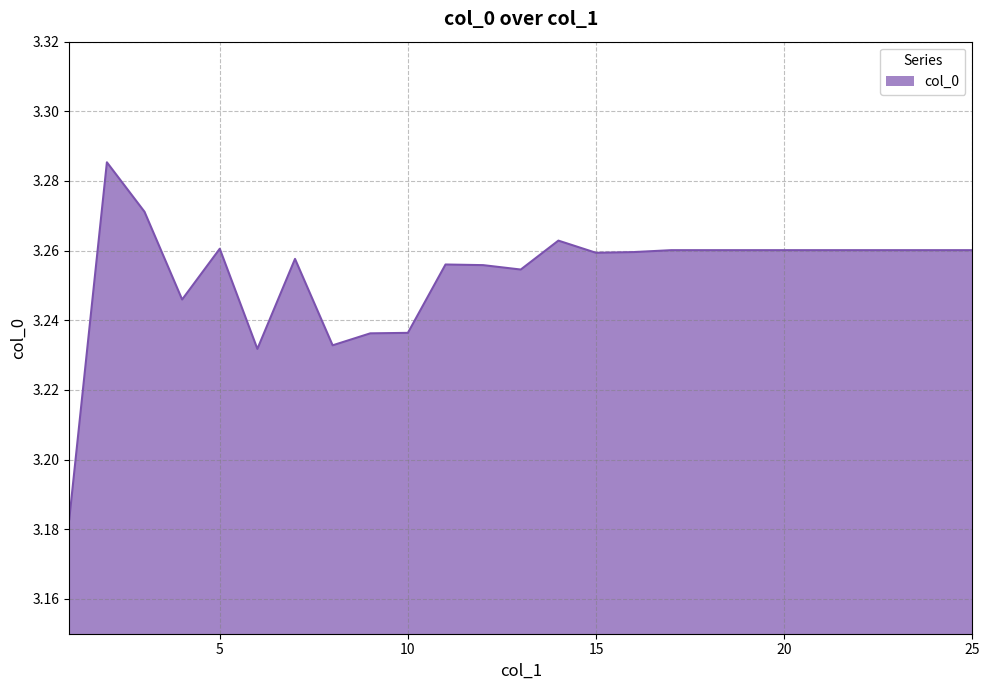

List the labels in order of value, largest first.

2, 3, 14, 5, 17, 18, 19, 20, 21, 22, 23, 24, 25, 16, 15, 7, 11, 12, 13, 4, 10, 9, 8, 6, 1